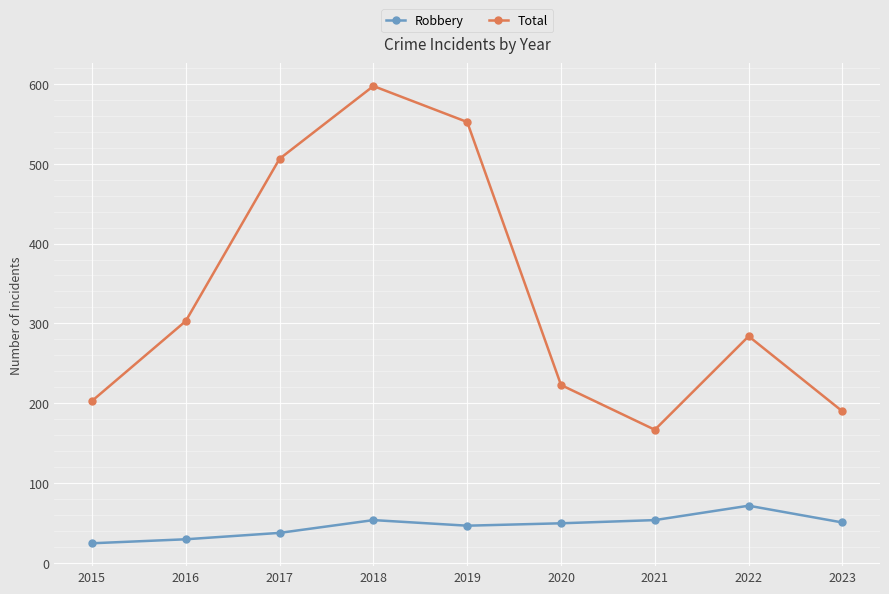

True or false: Total and Robbery intersect in this chart.

False